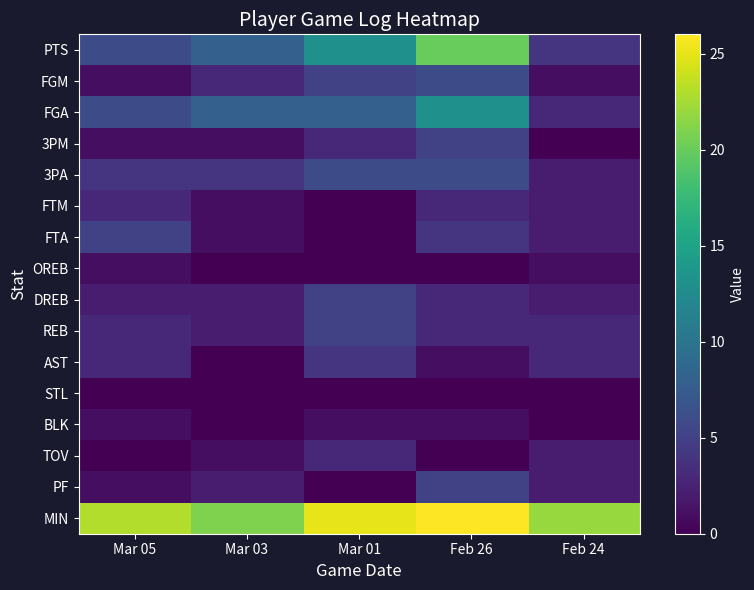

Rank the series at Feb 26 from highest to lowest value.

MIN, PTS, FGA, FGM, 3PA, 3PM, PF, FTA, FTM, DREB, REB, AST, BLK, OREB, STL, TOV